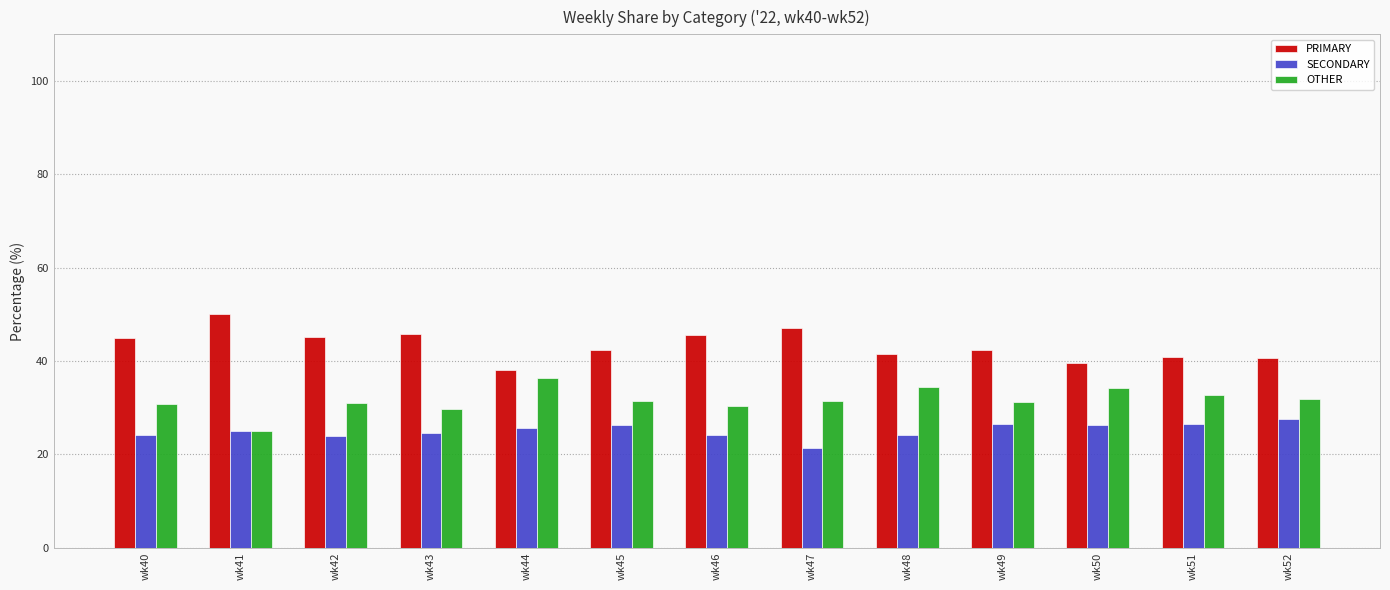

Which label corresponds to the smallest value in the chart?

wk47